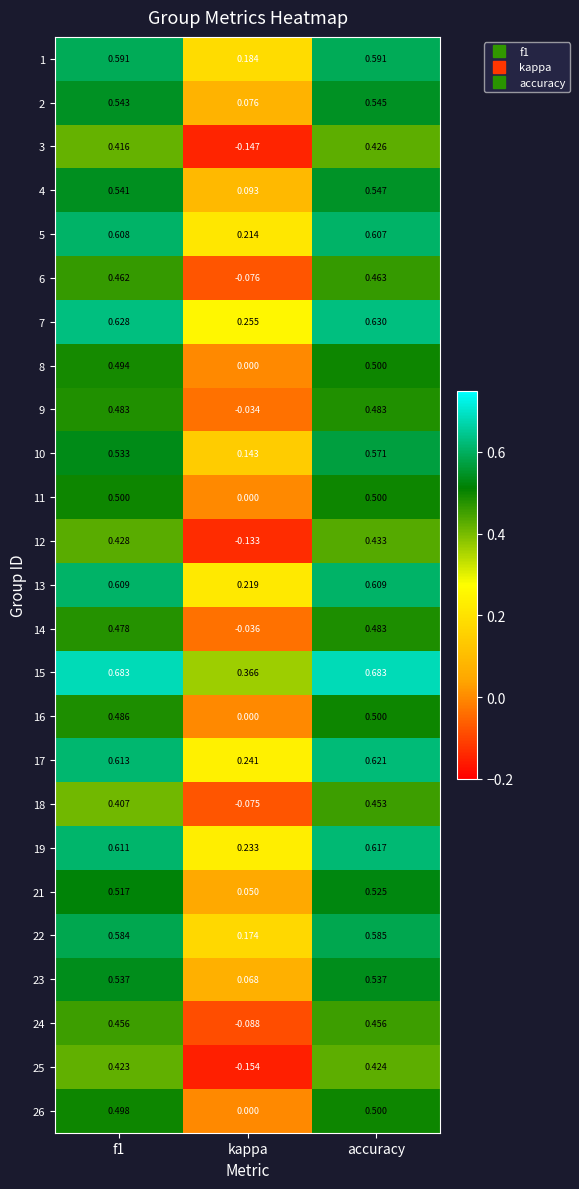

At which label is 10 closest to 0?

kappa